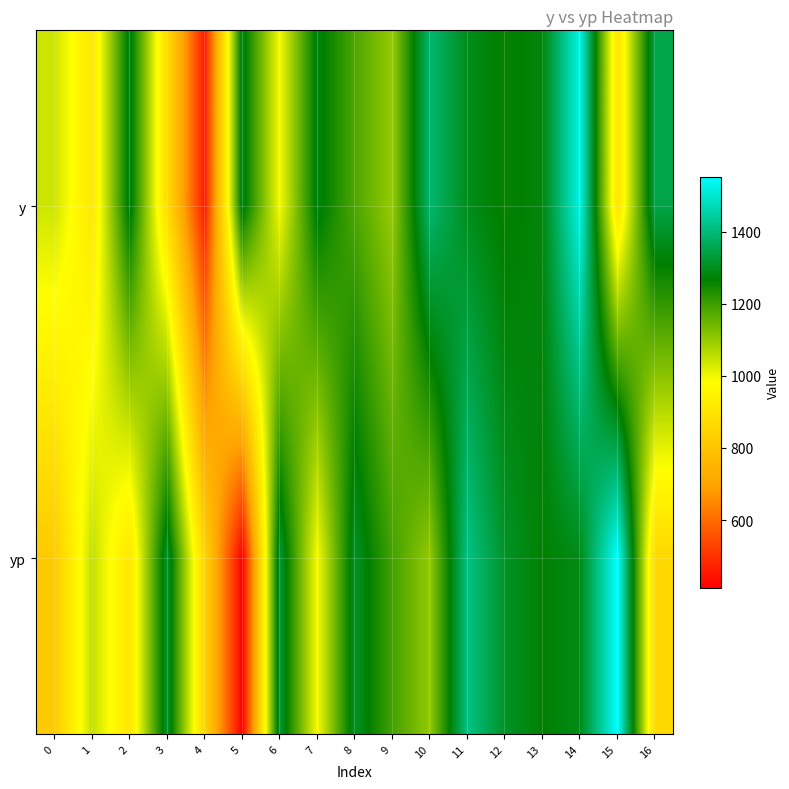

At how many categories does at least one series exceed 751?

17